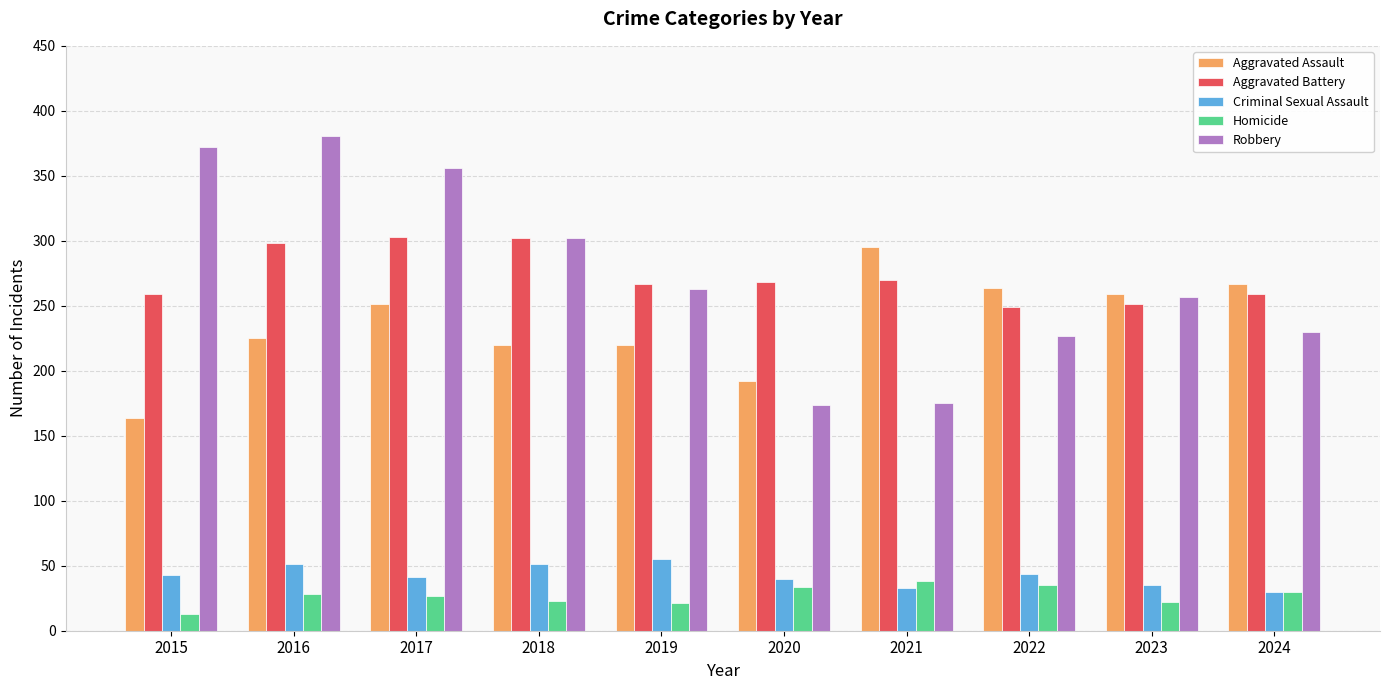

What are all the series names shown in the legend?

Aggravated Assault, Aggravated Battery, Criminal Sexual Assault, Homicide, Robbery